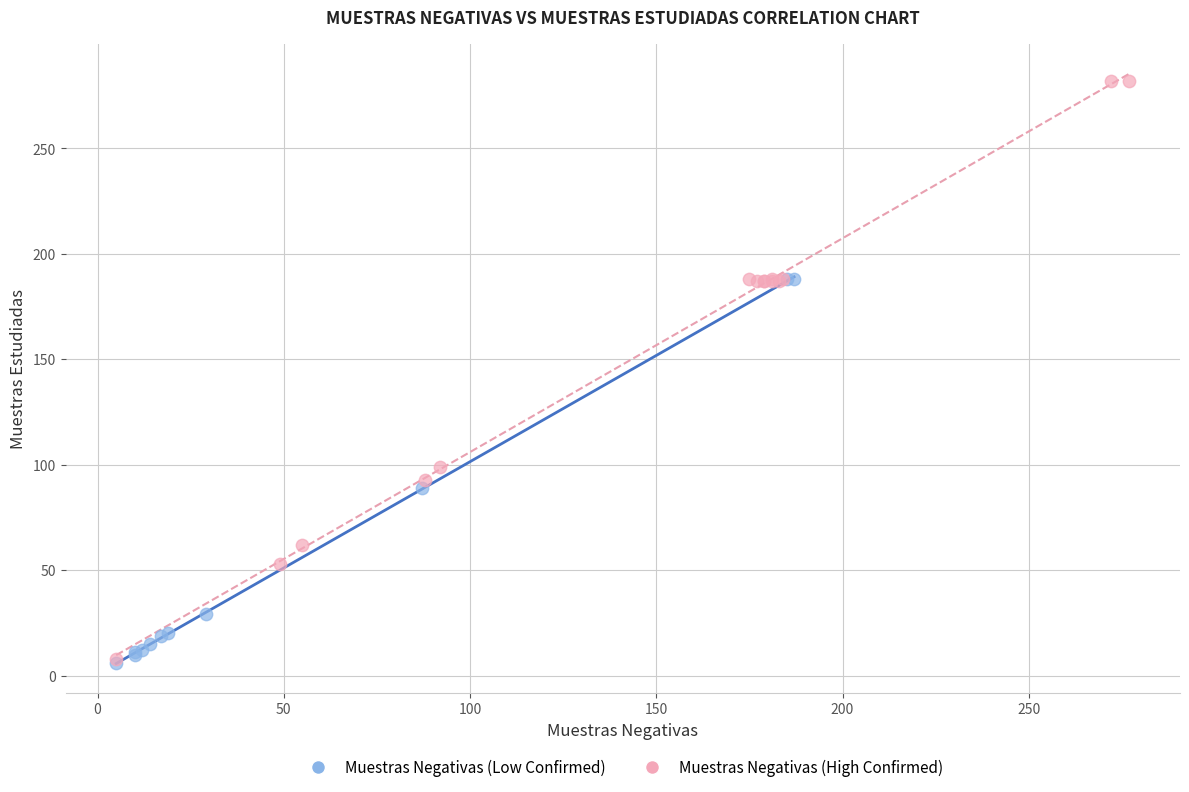

Which series reaches the maximum Y coordinate?

Muestras Negativas (High Confirmed)